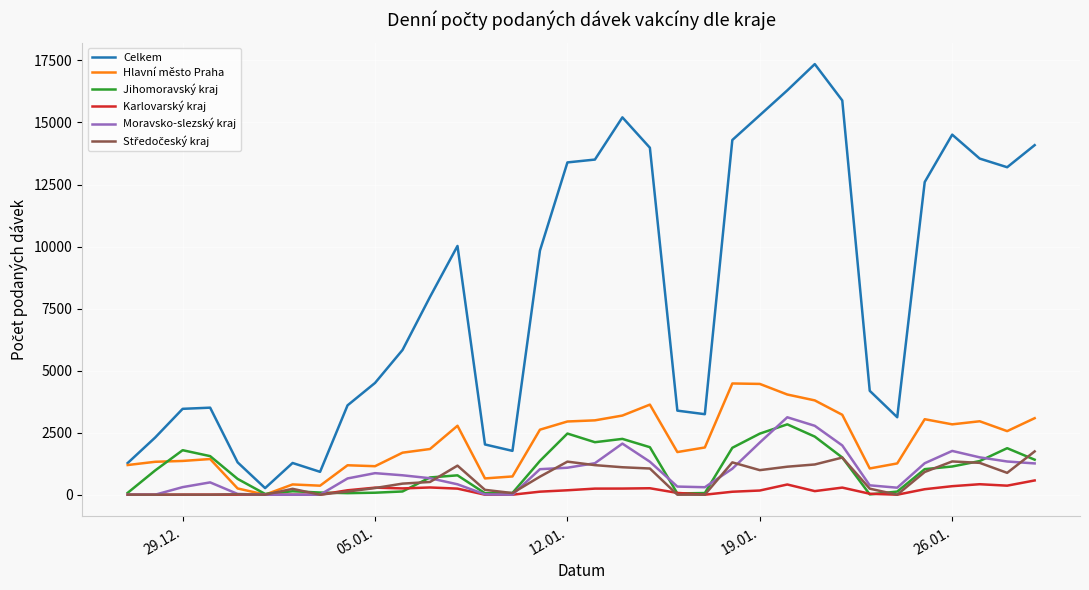

What is the average value of the Jihomoravský kraj series?

1040